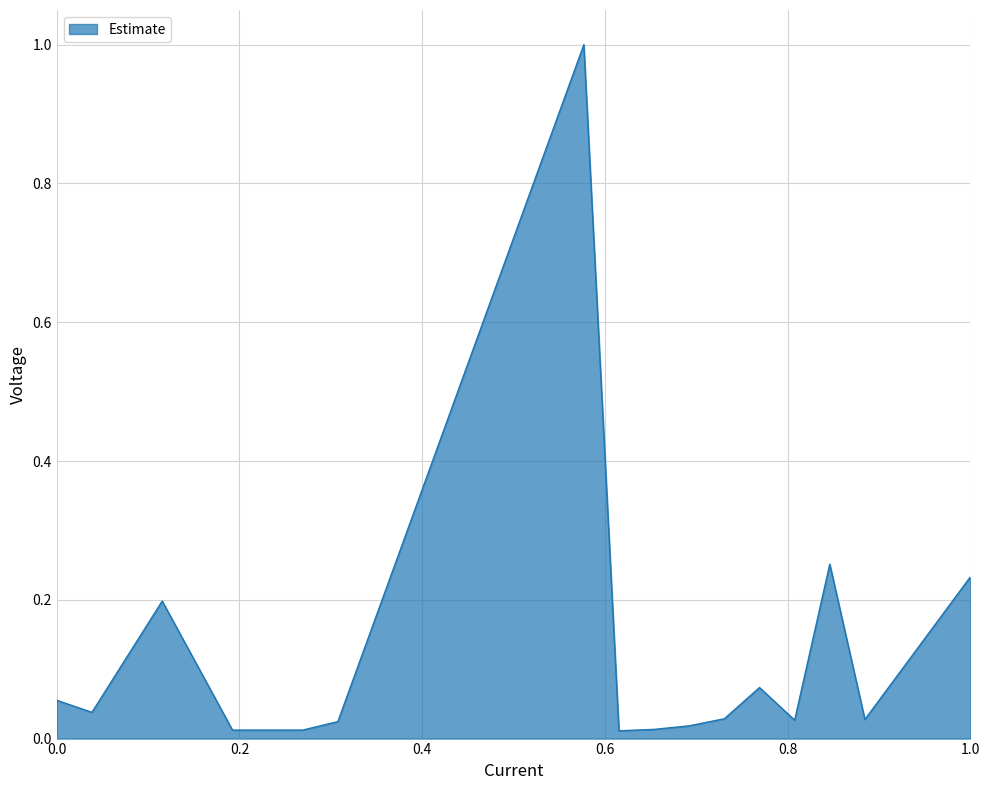

Does the chart display data point markers on the line(s)?

No